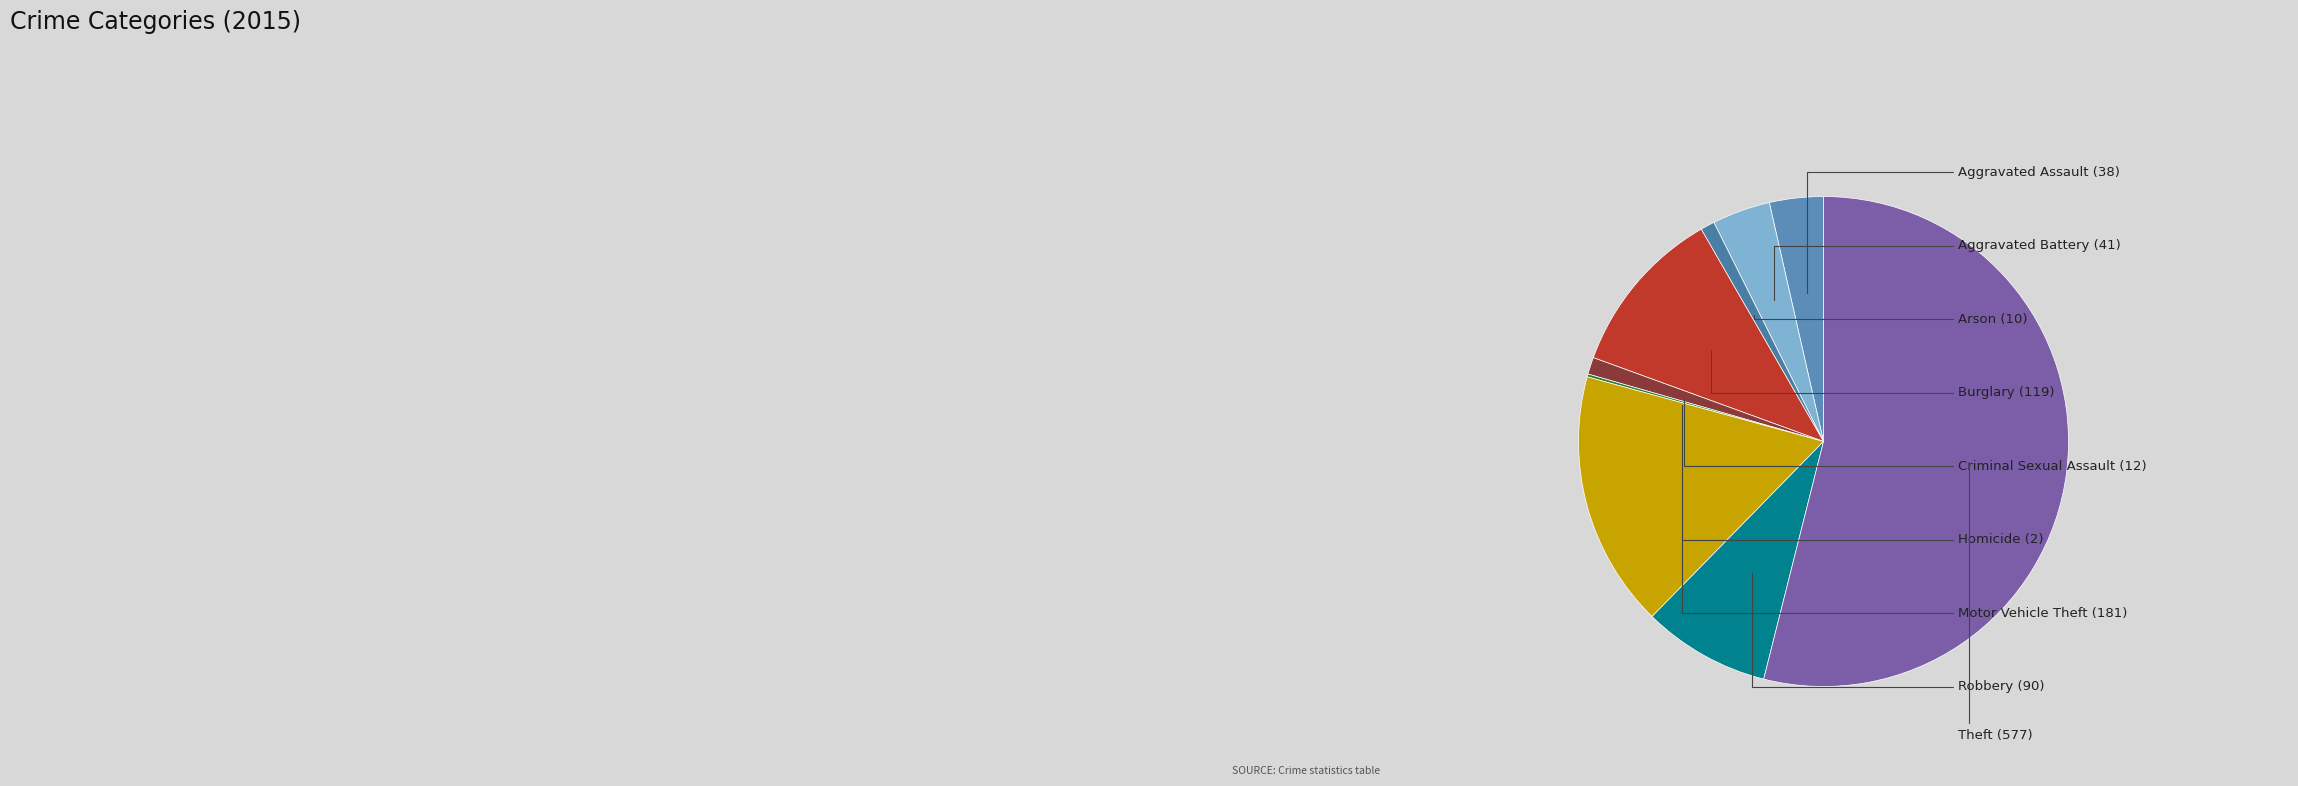

Approximately how many times larger is the value at Burglary compared to Robbery?

1.3